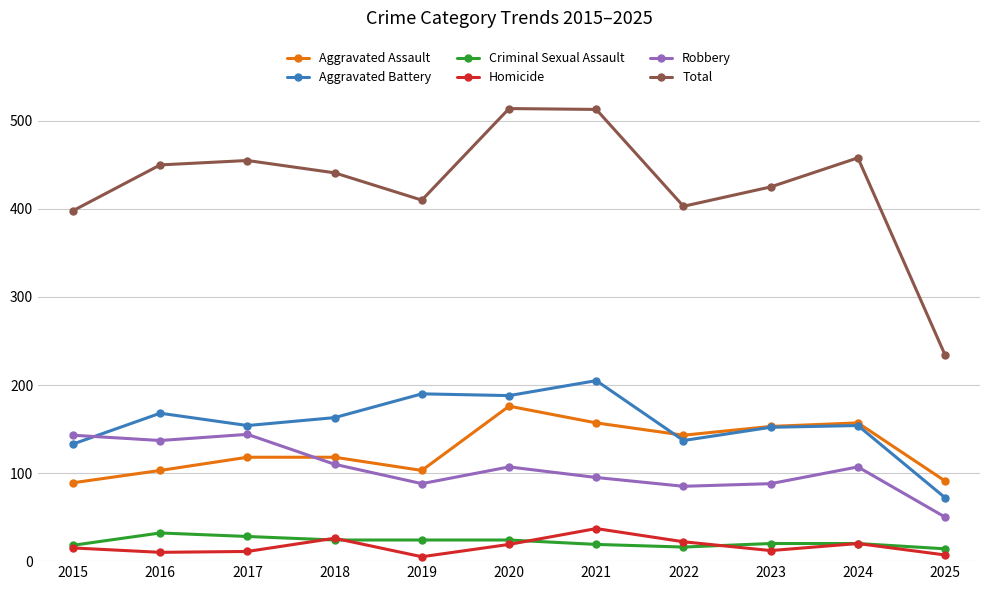

Which series changed the most between 2015 and 2017?

Total